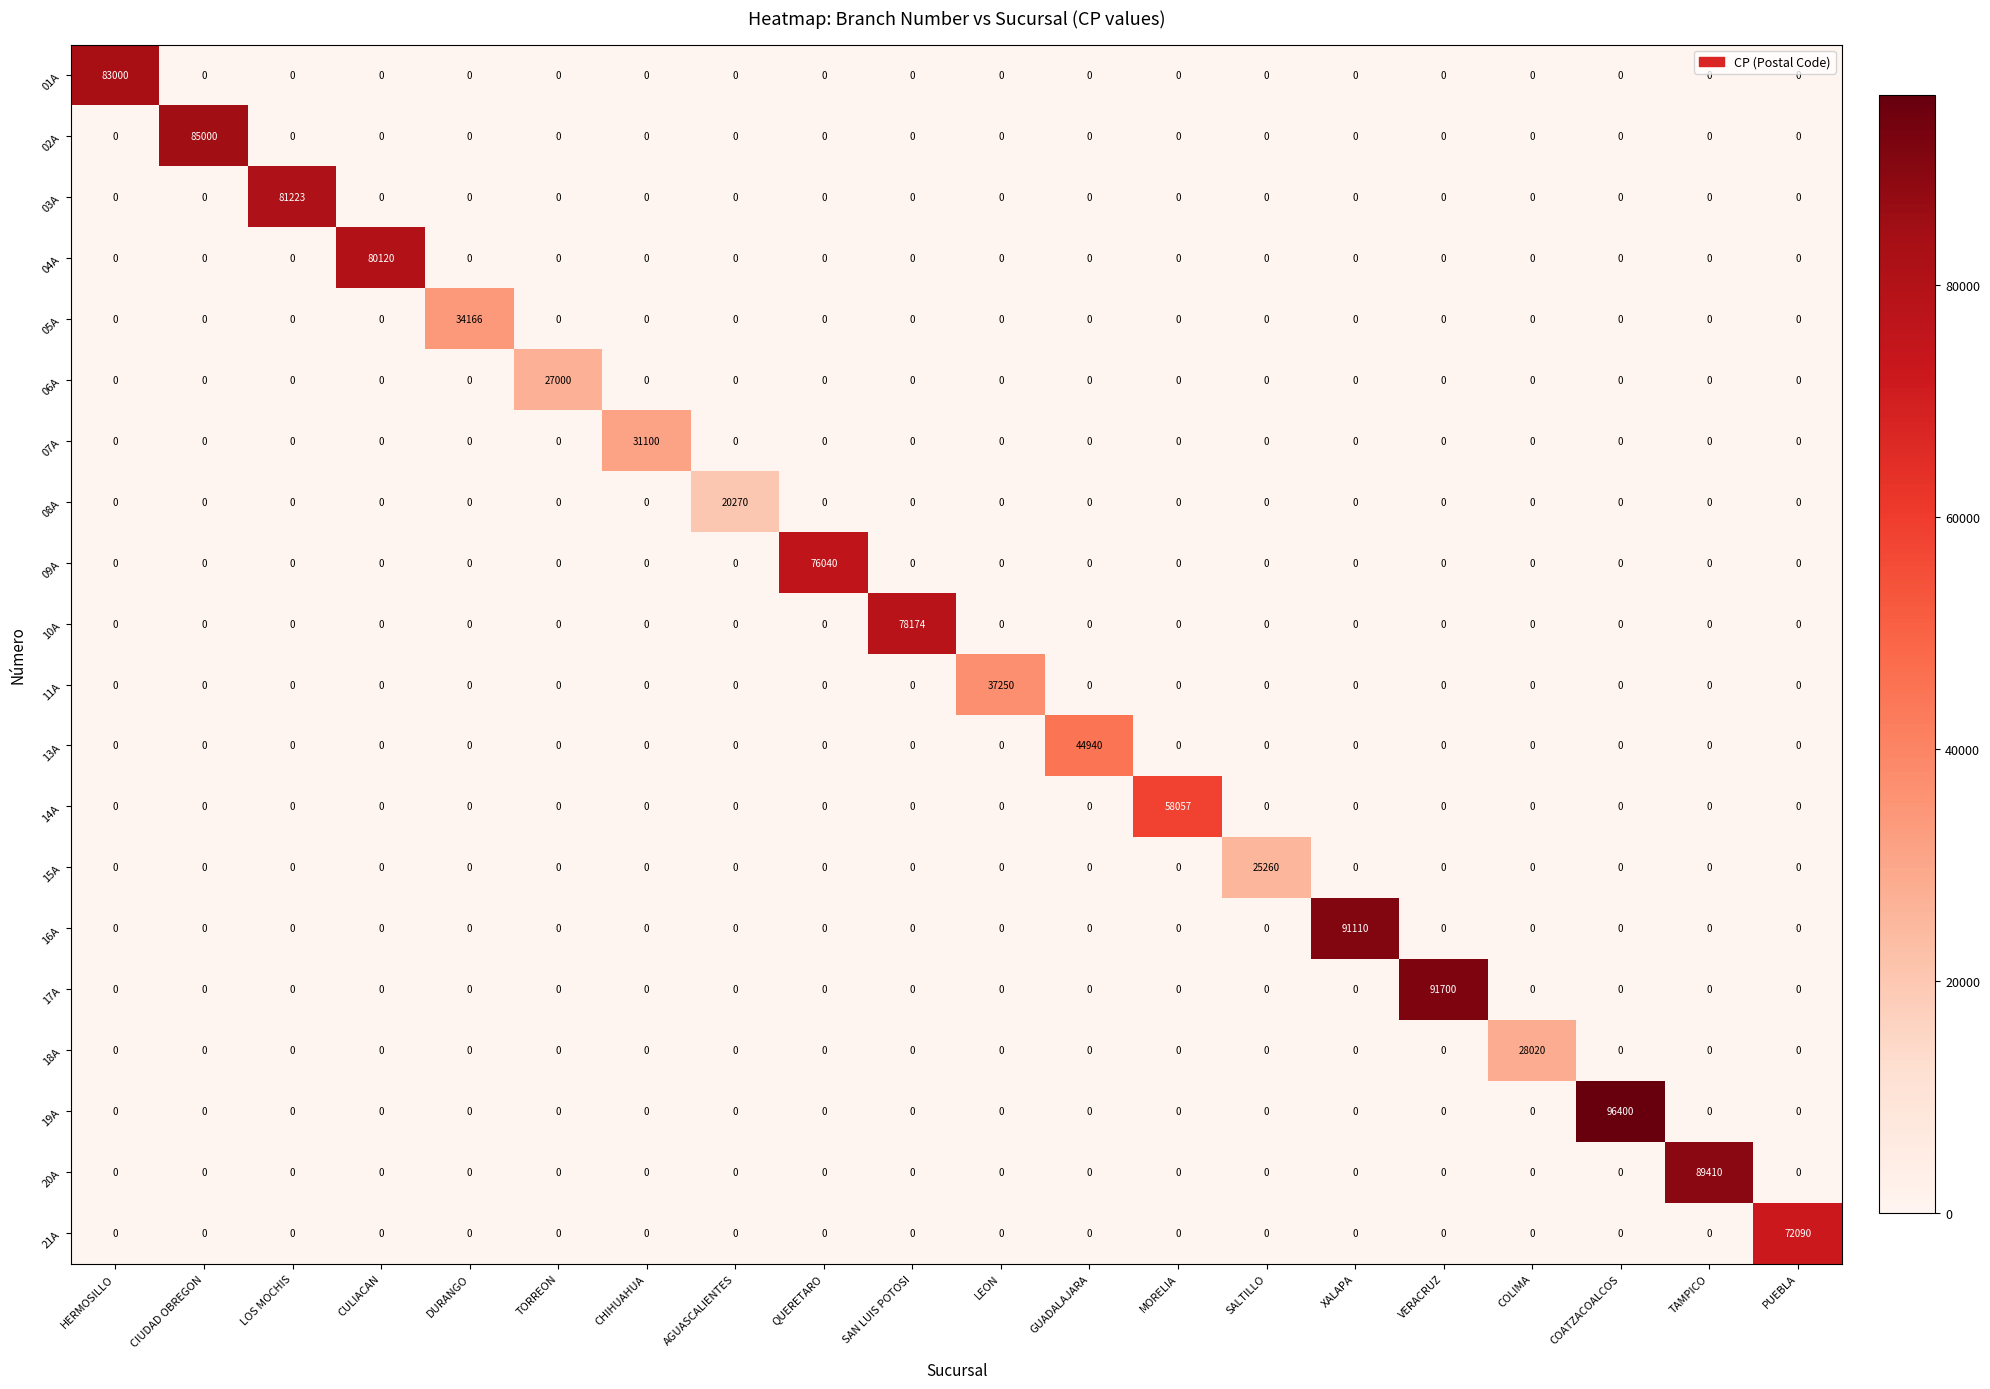

The value of 16A at CIUDAD OBREGON is 44900. True or false?

False